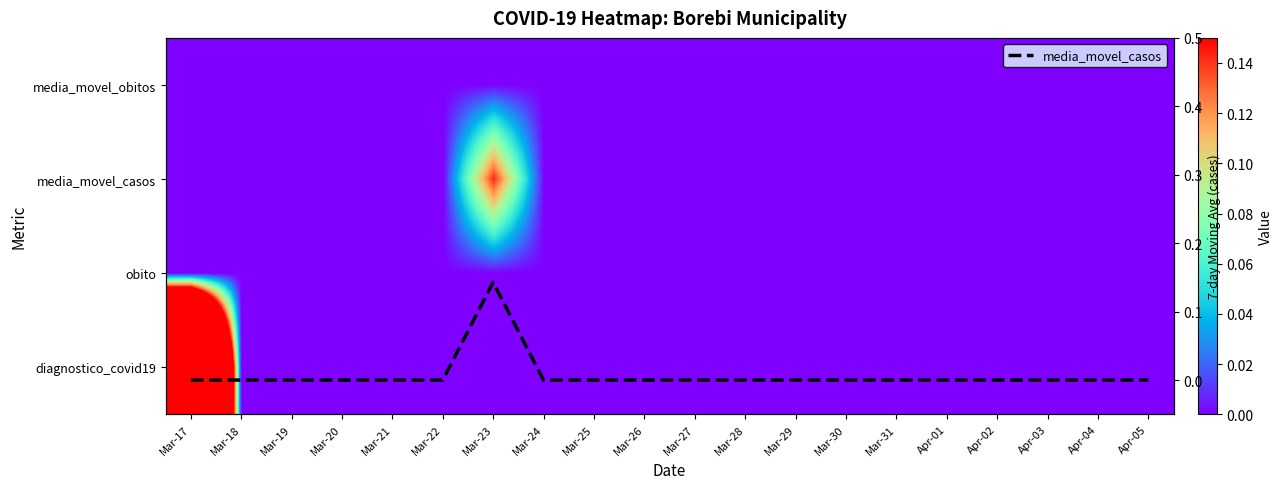

Count the number of data series in this chart.

5